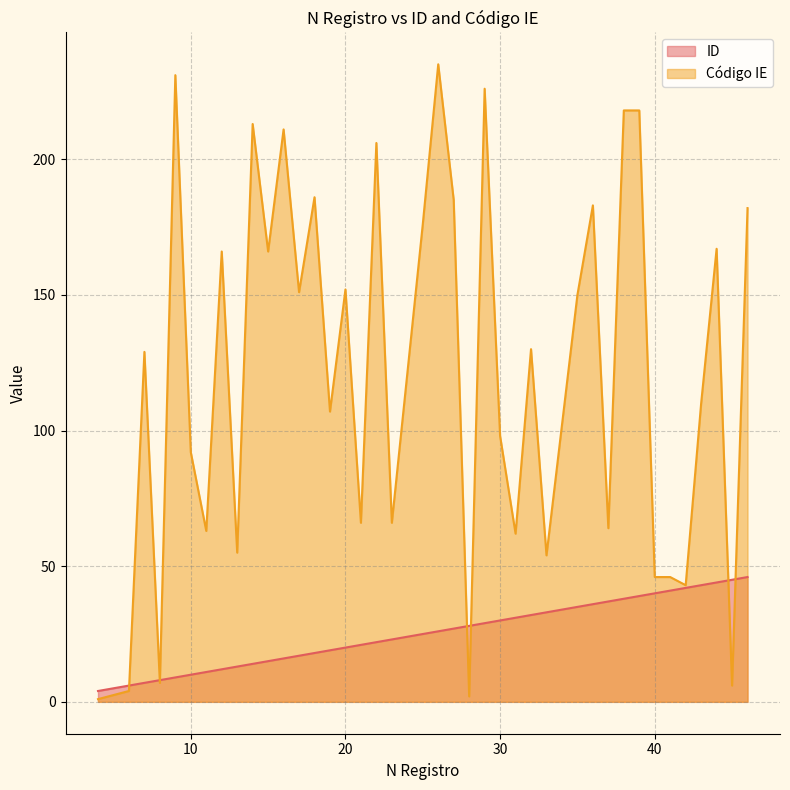

What are all the series names shown in the legend?

ID, Código IE